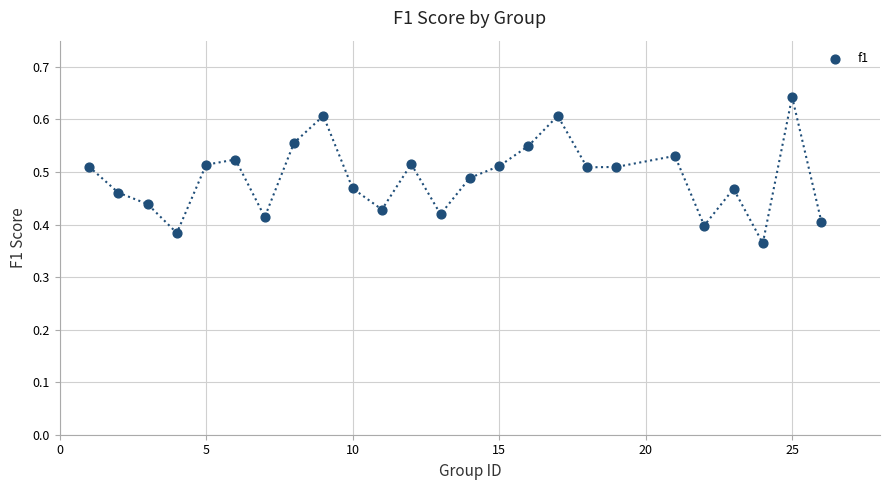

What is the range of X values (max minus min)?

25.0